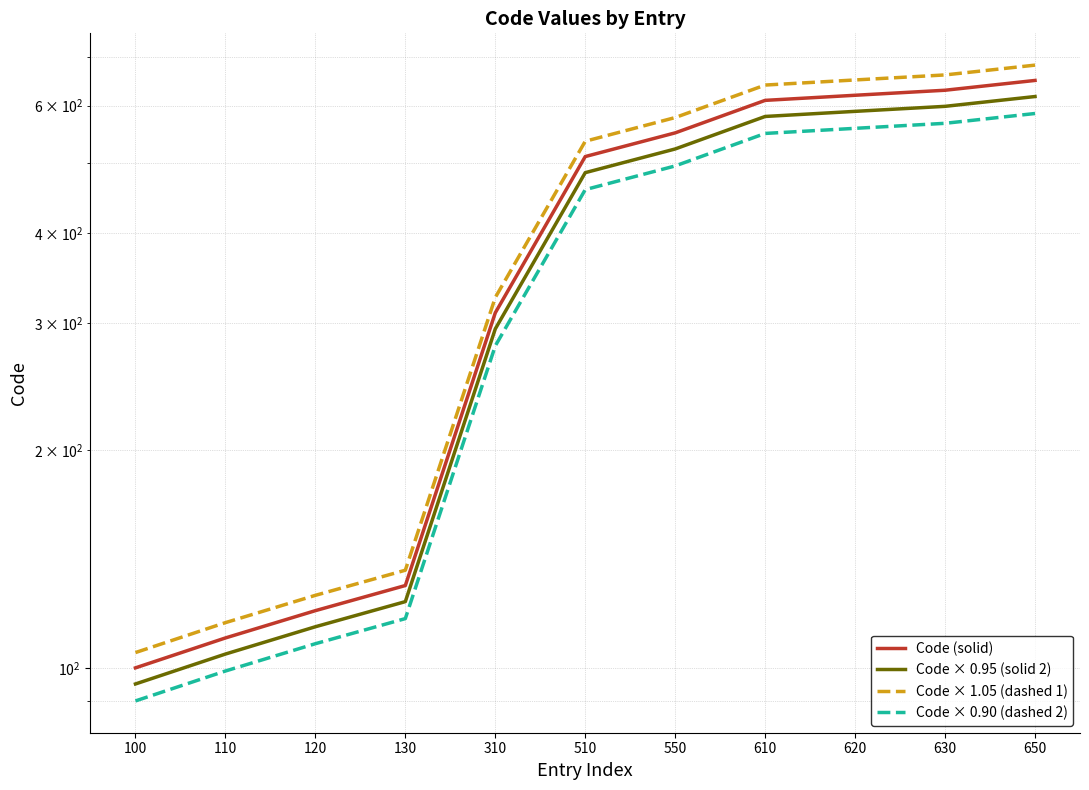

Is the value of Code × 1.05 (dashed 1) at 100 greater than the value of Code × 0.95 (solid 2) at 510?

No